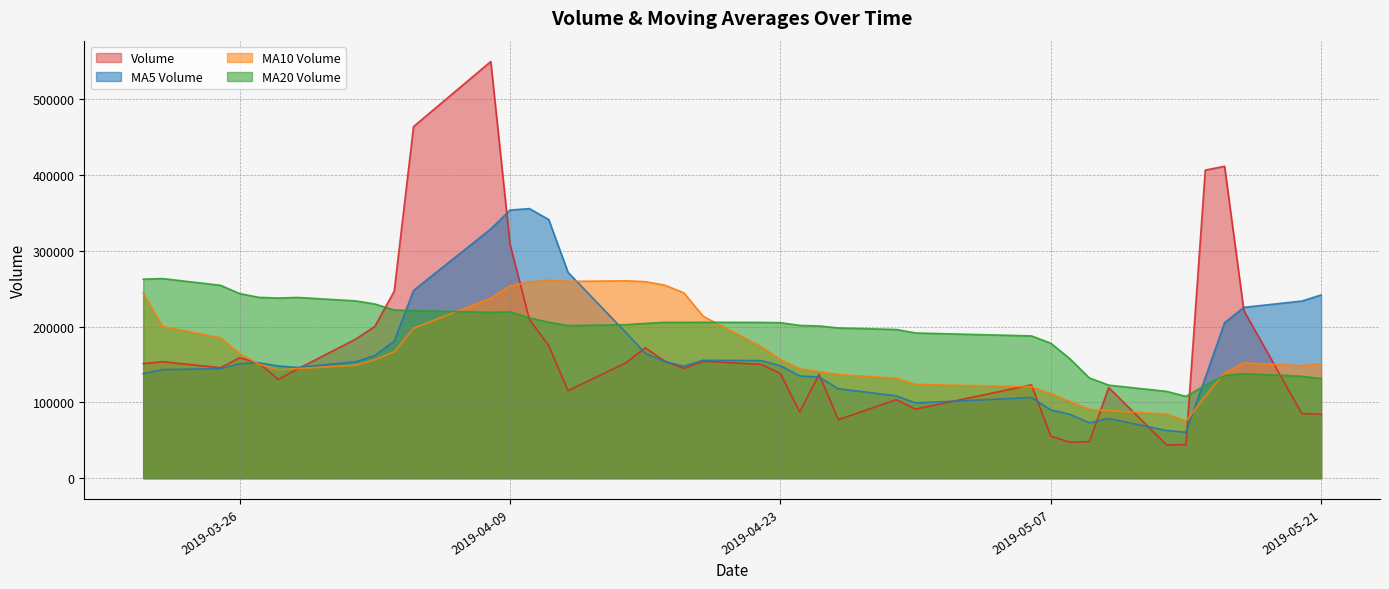

At which label is Volume closest to 296911?

2019-04-09